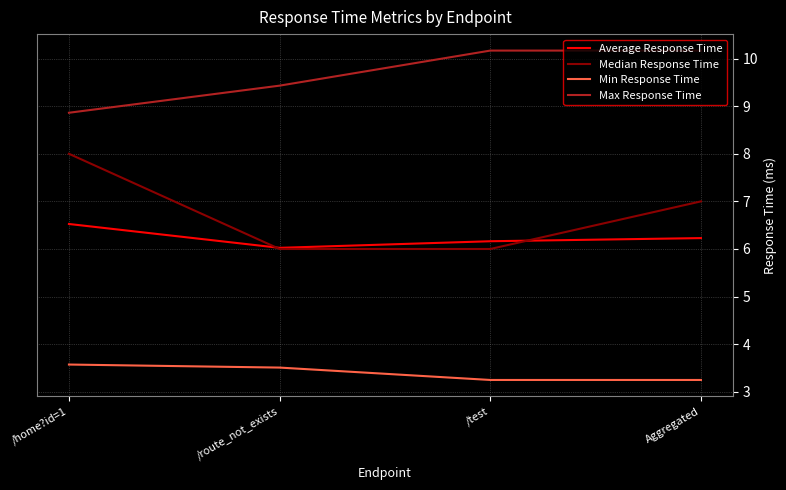

Which series changed the most between /home?id=1 and /test?

Median Response Time